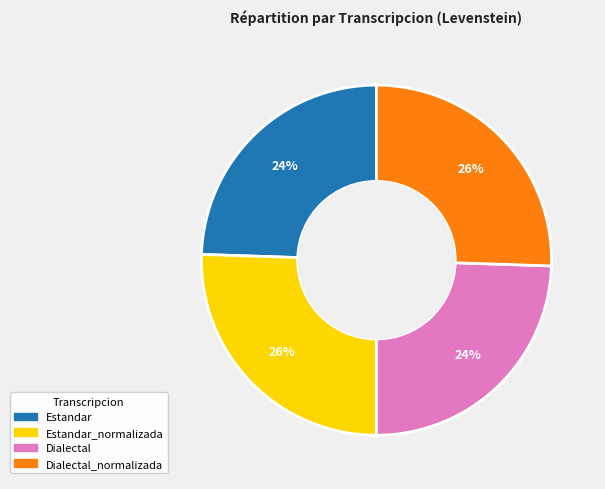

To the nearest percent, what is the average slice percentage?

25%